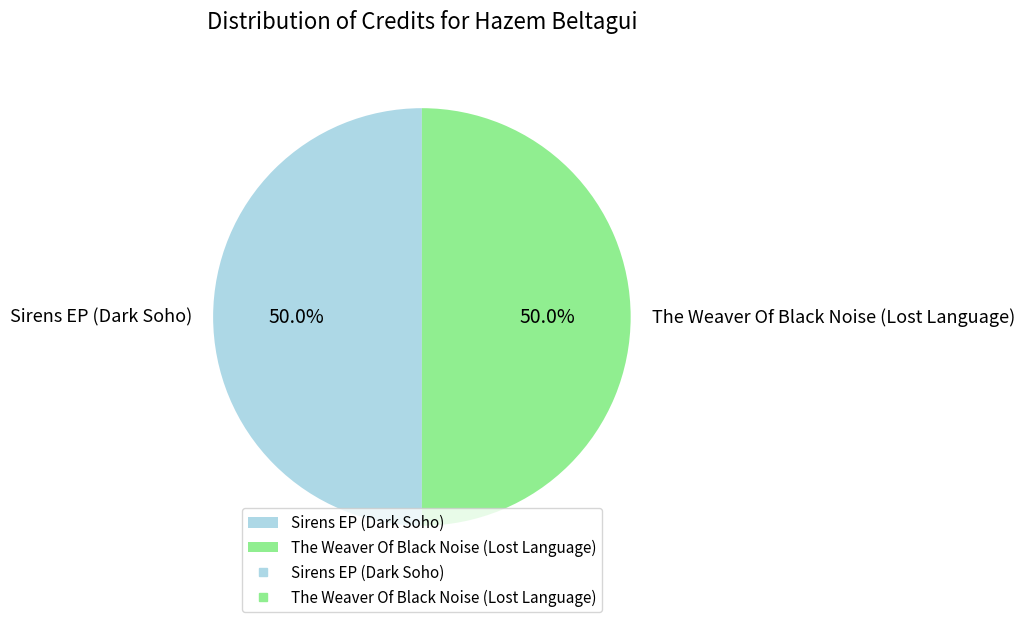

What is the ratio of the value at Sirens EP (Dark Soho) to the value at The Weaver Of Black Noise (Lost Language)?

1.0